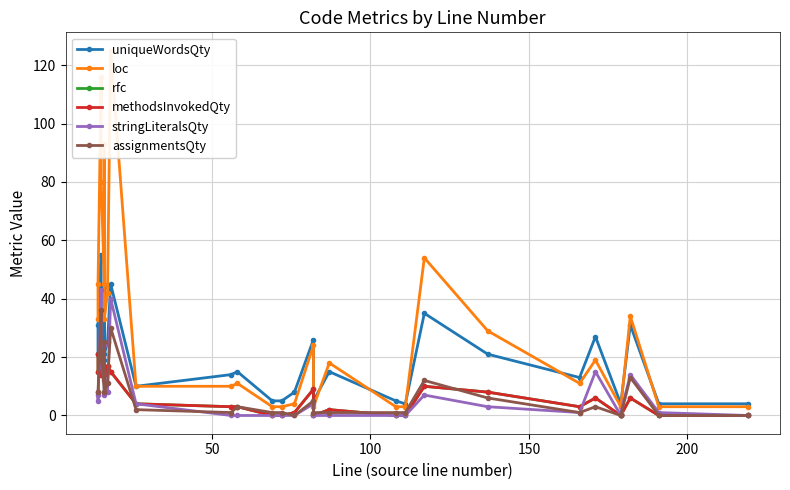

How many lines are shown in the chart?

6